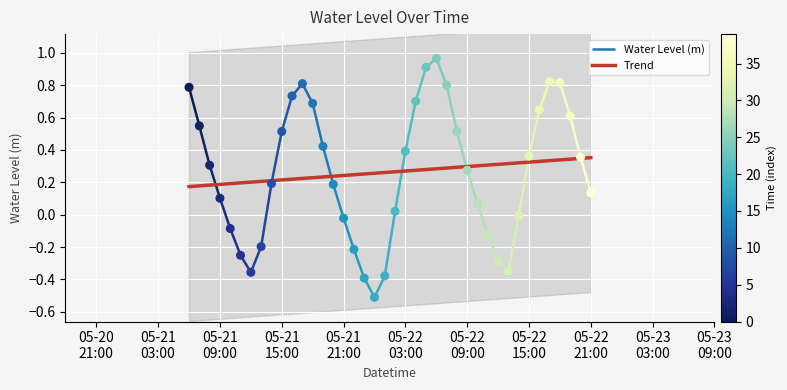

What is the change in value from 2024-05-22 07:00:00 to 2024-05-22 08:00:00?

-0.3